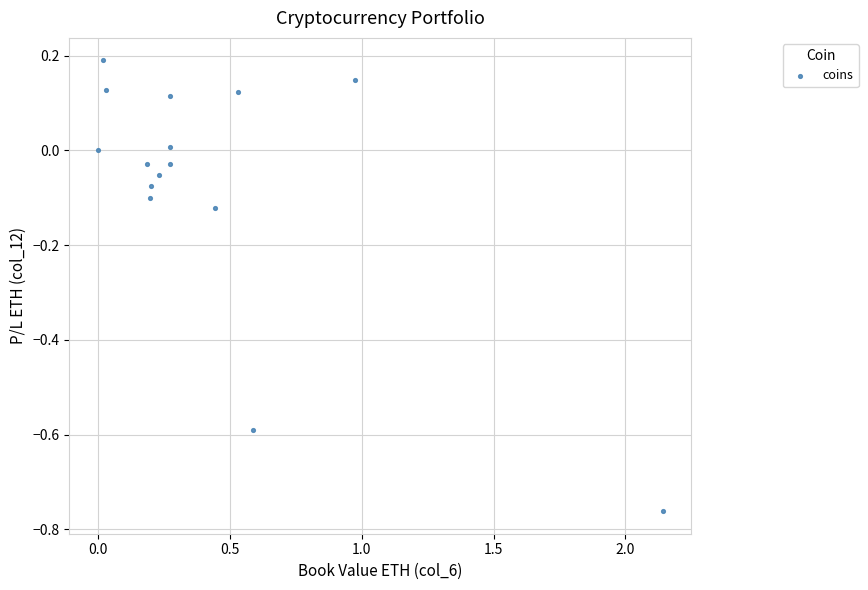

What is the range of Y values (max minus min)?

1.0